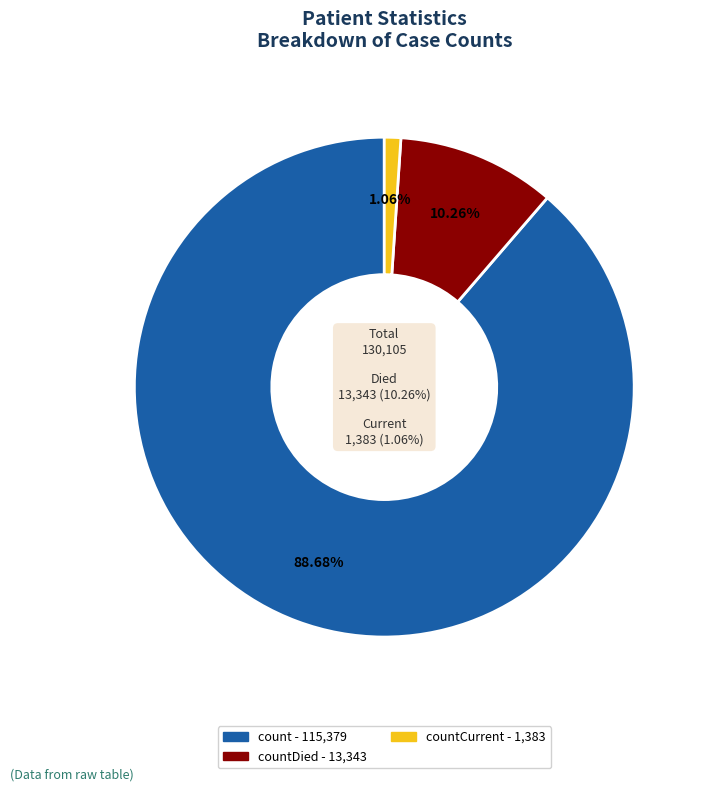

Count the number of slices in the pie.

3